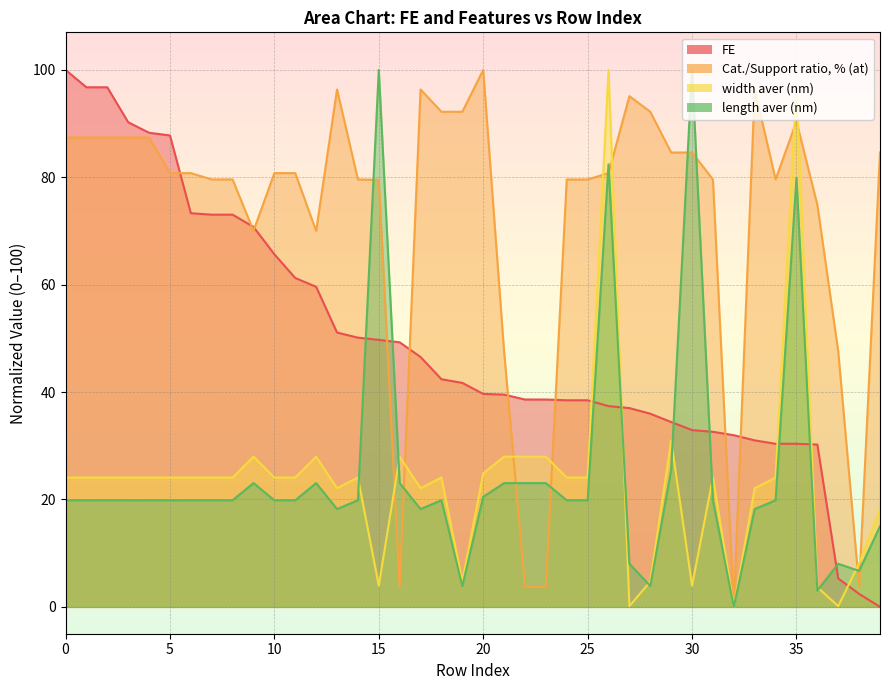

What is the maximum value shown in the chart?

100.0